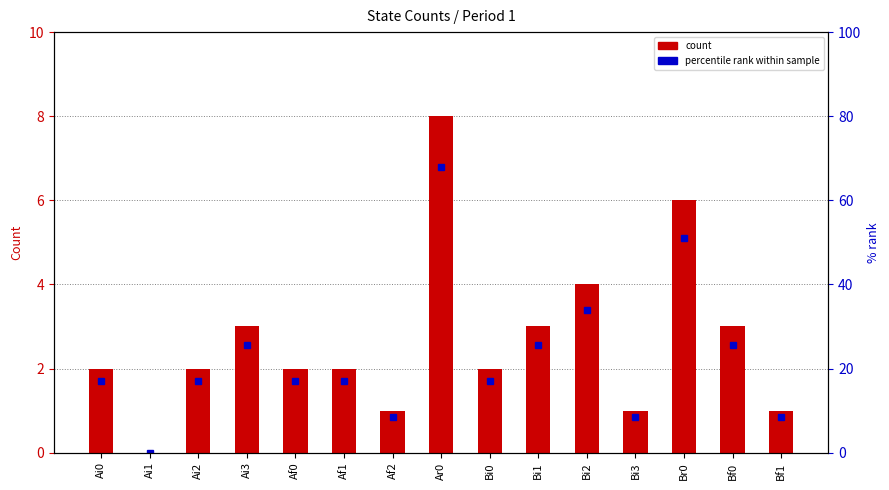

What is the greatest value displayed?

8